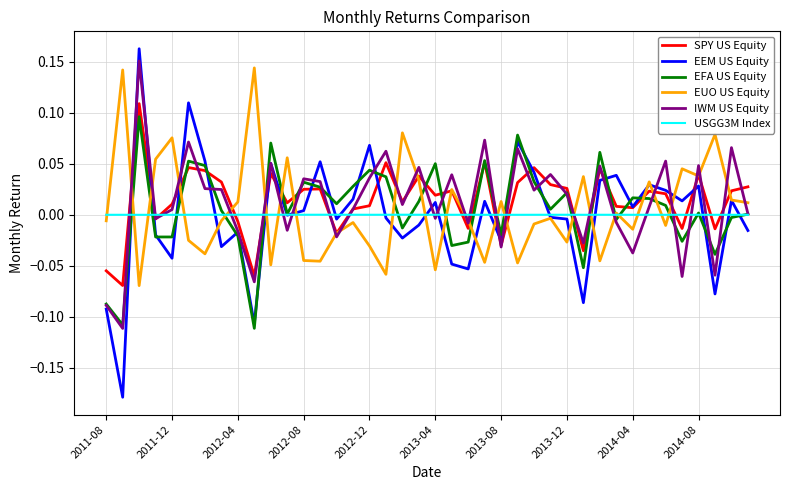

Which series has the widest spread of values?

EEM US Equity